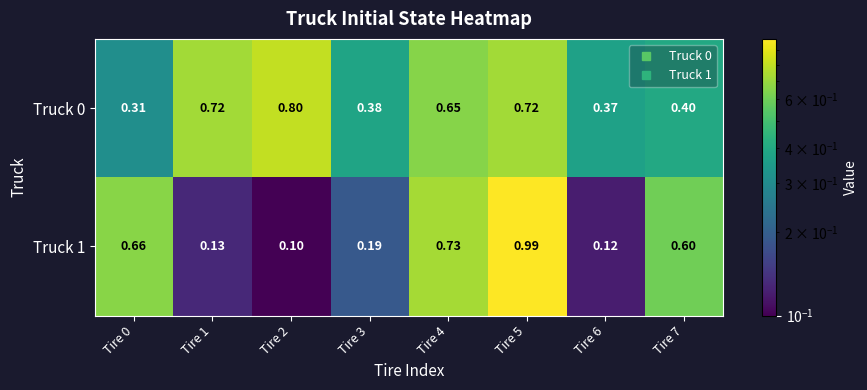

Is the value of Truck 1 at Tire 6 greater than the value of Truck 0 at Tire 5?

No